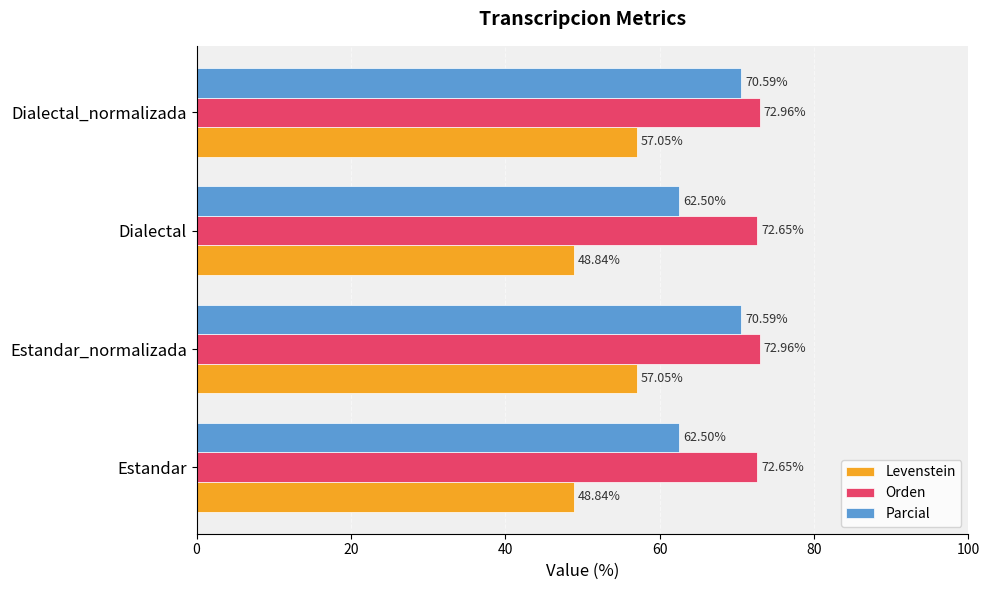

How many series are shown in this chart?

3